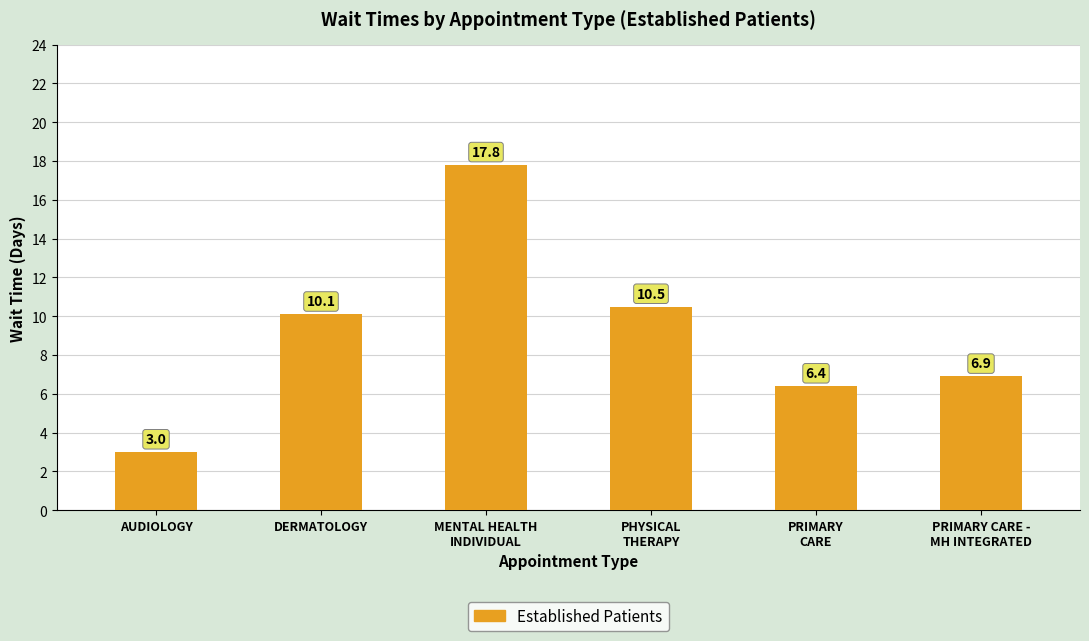

At which category does the chart reach its peak across all series?

MENTAL HEALTH
INDIVIDUAL